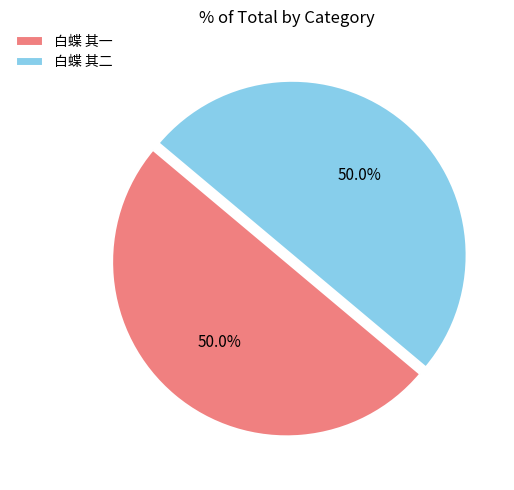

To the nearest percent, what percentage of the pie is 白蝶 其一?

50%